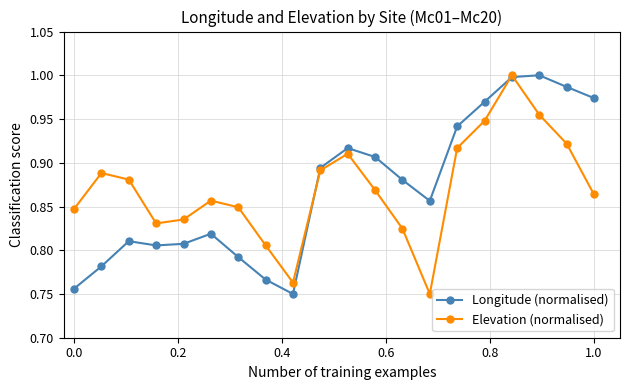

In Longitude (normalised), how many points are higher than both neighbors (excluding endpoints)?

4